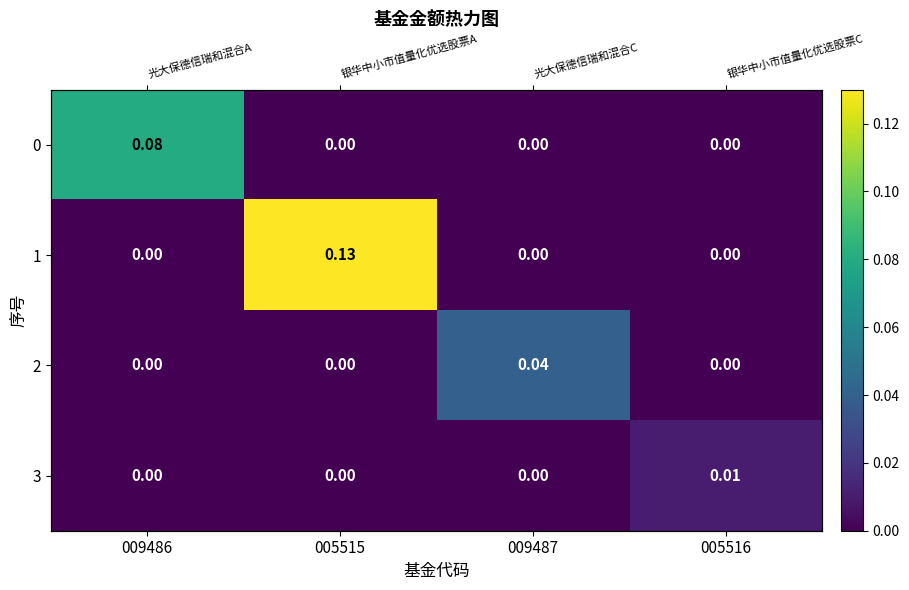

How many 2 values are between 0 and 1?

4